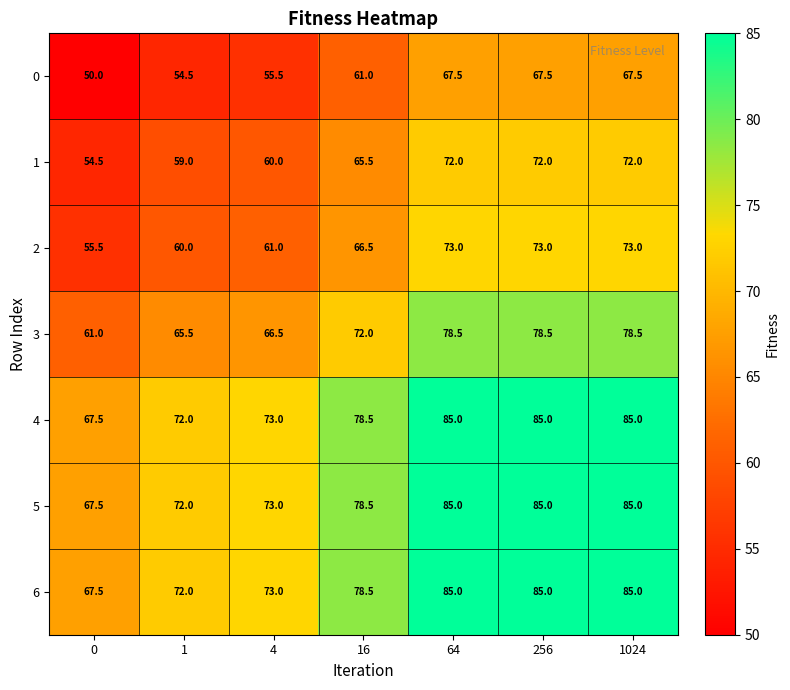

What is the lowest value of the 5 series?

67.5